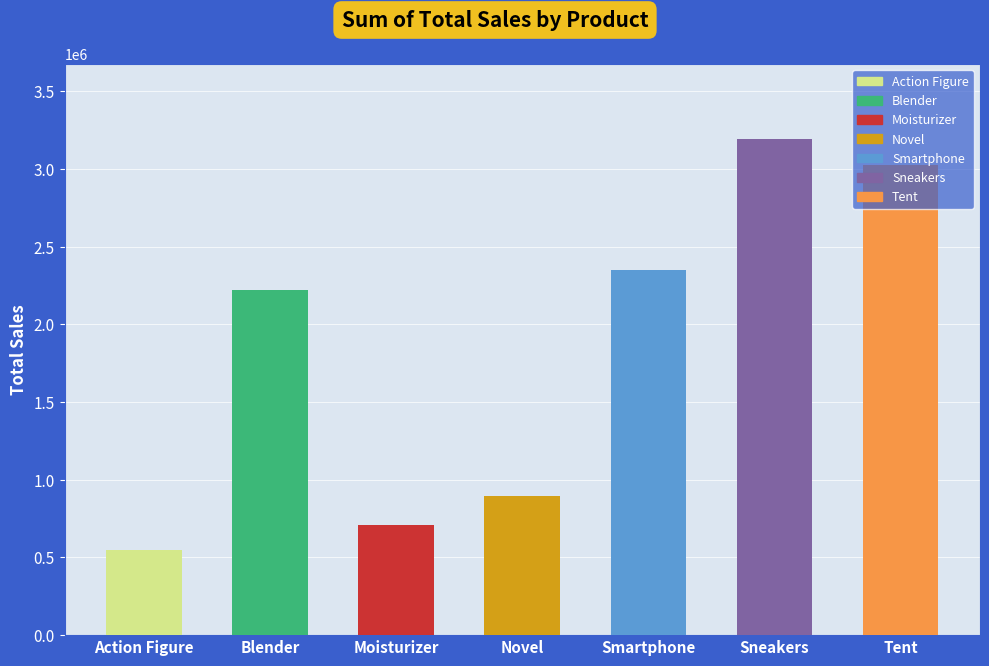

The value at Blender is 1051850. True or false?

False